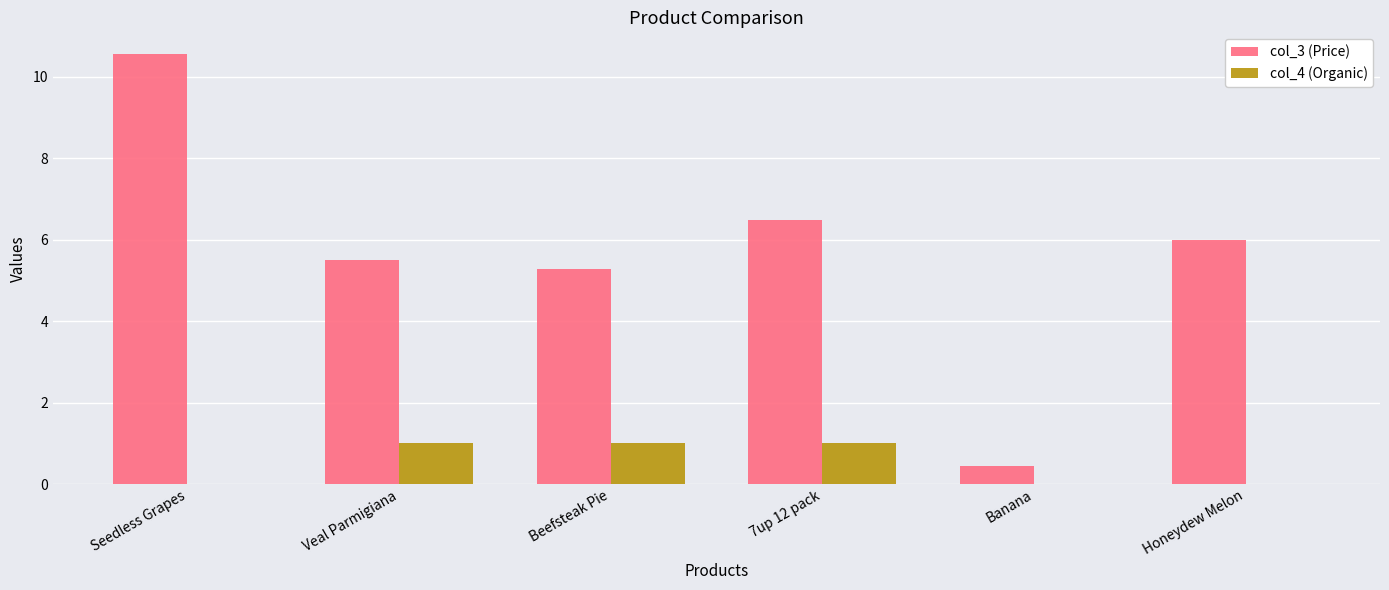

True or false: col_4 (Organic) has a value of 0.0 at Seedless Grapes.

True